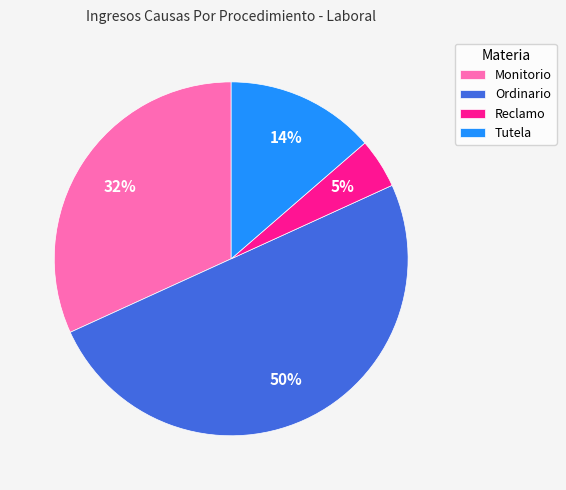

Does Reclamo represent more than half of the total?

No